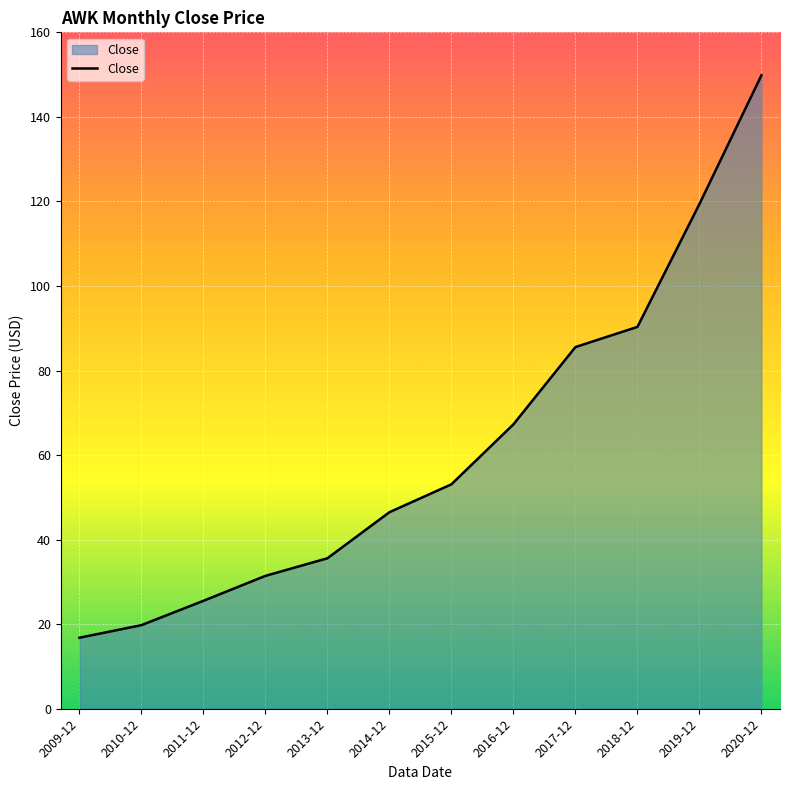

What position from the left is 2014-12?

6